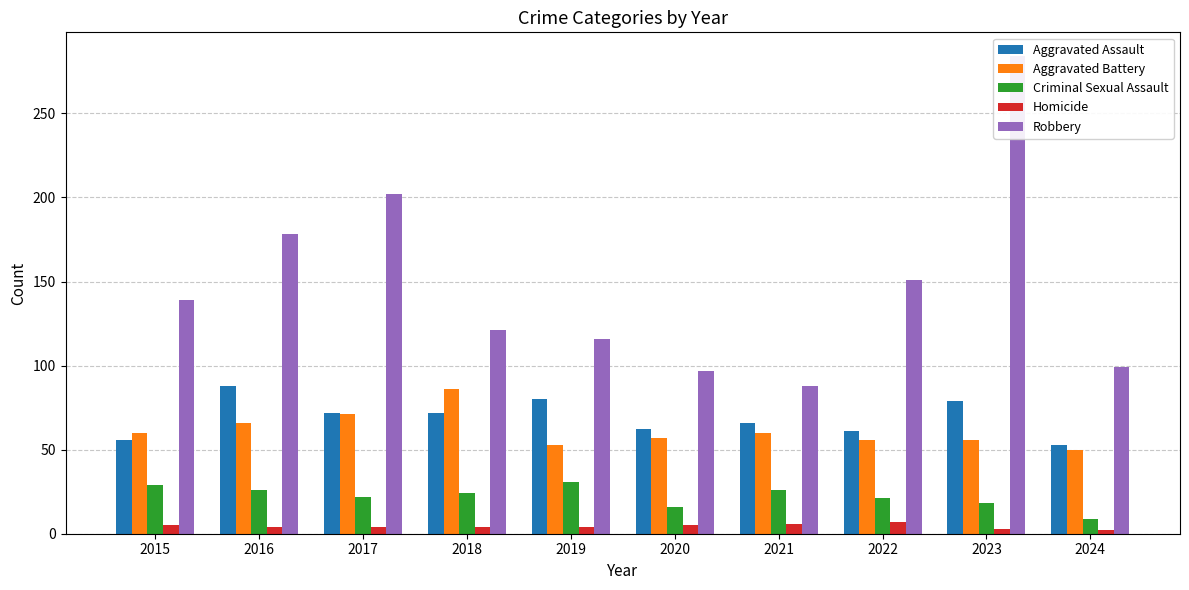

At how many categories does at least one series exceed 117?

6